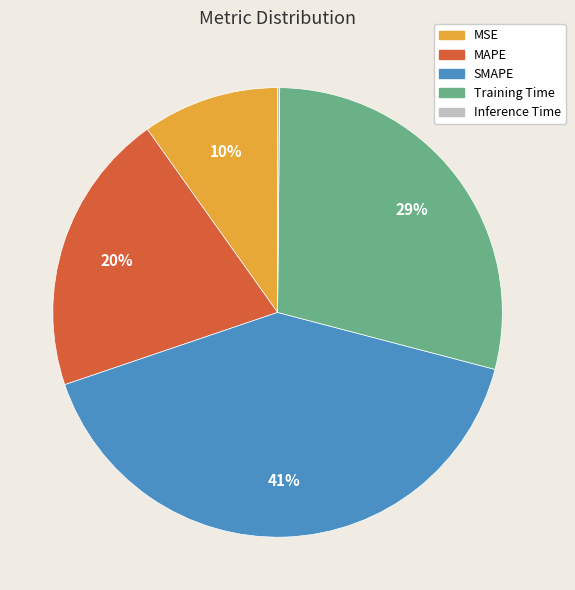

The SMAPE slice represents 28% of the pie. True or false?

False